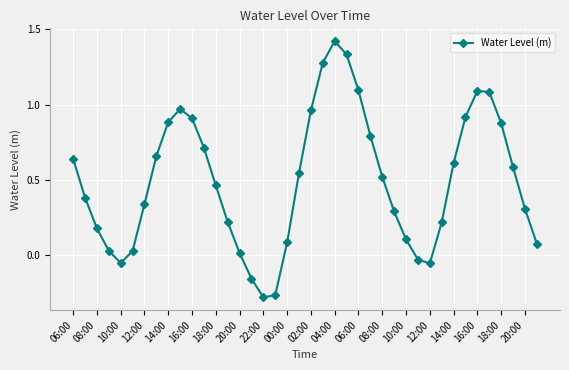

True or false: there are more than 1 points higher than both neighbors.

True